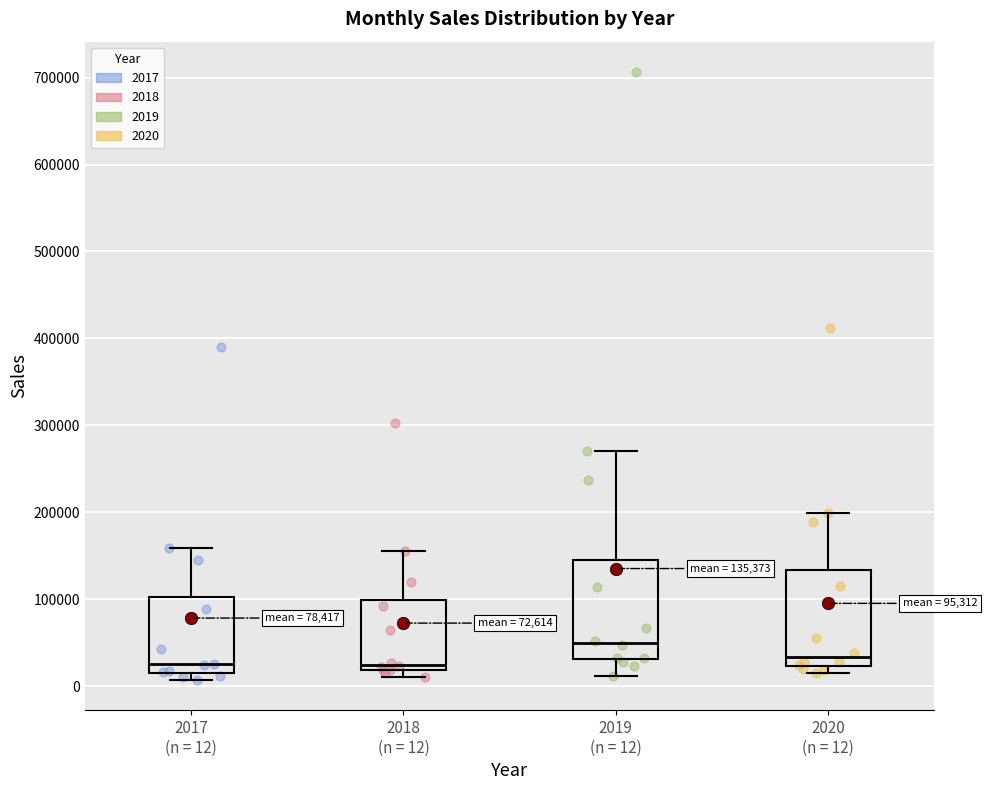

Which box's median line is the highest?

2019 (n = 12)